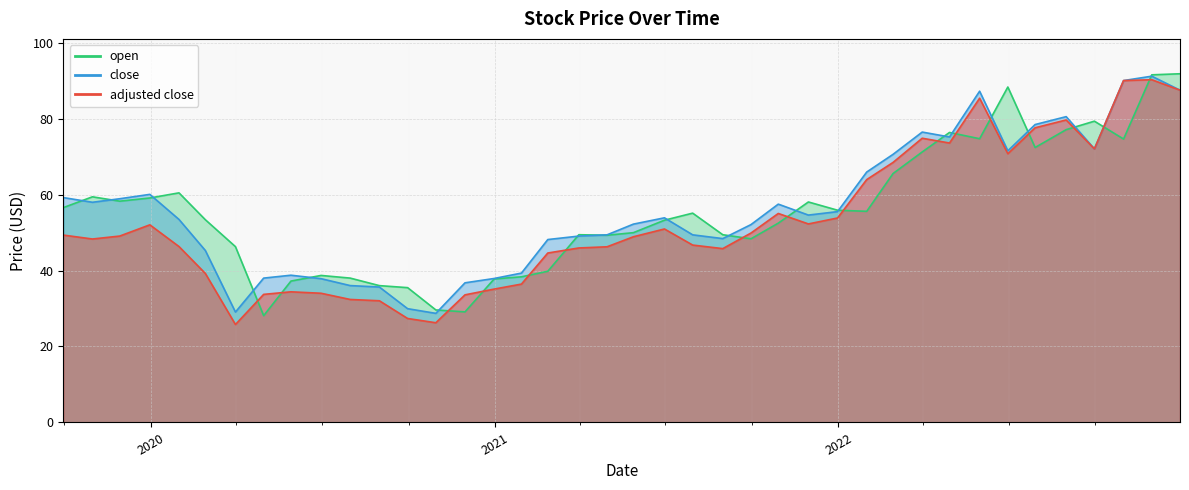

Is the value of open at 6/30/20 greater than the value of close at 10/31/19?

No